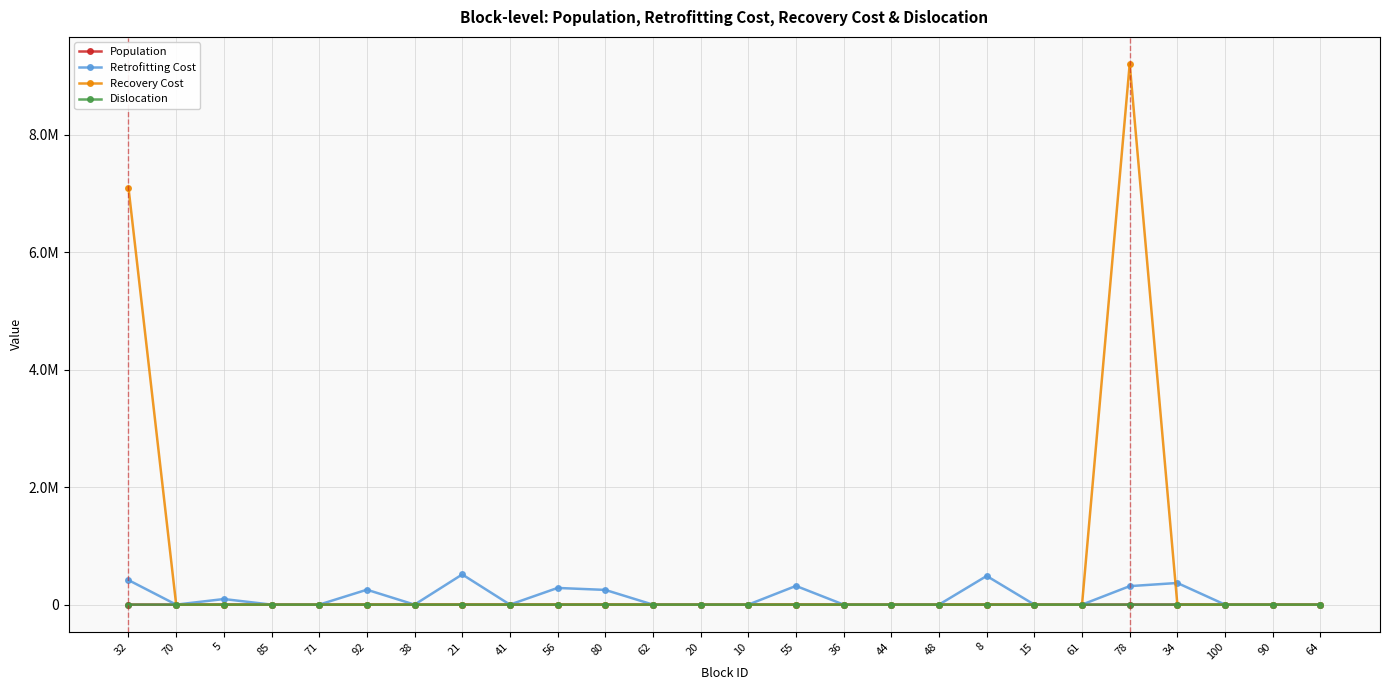

What is the difference between the maximum and second lowest values in the Retrofitting Cost series?

513985